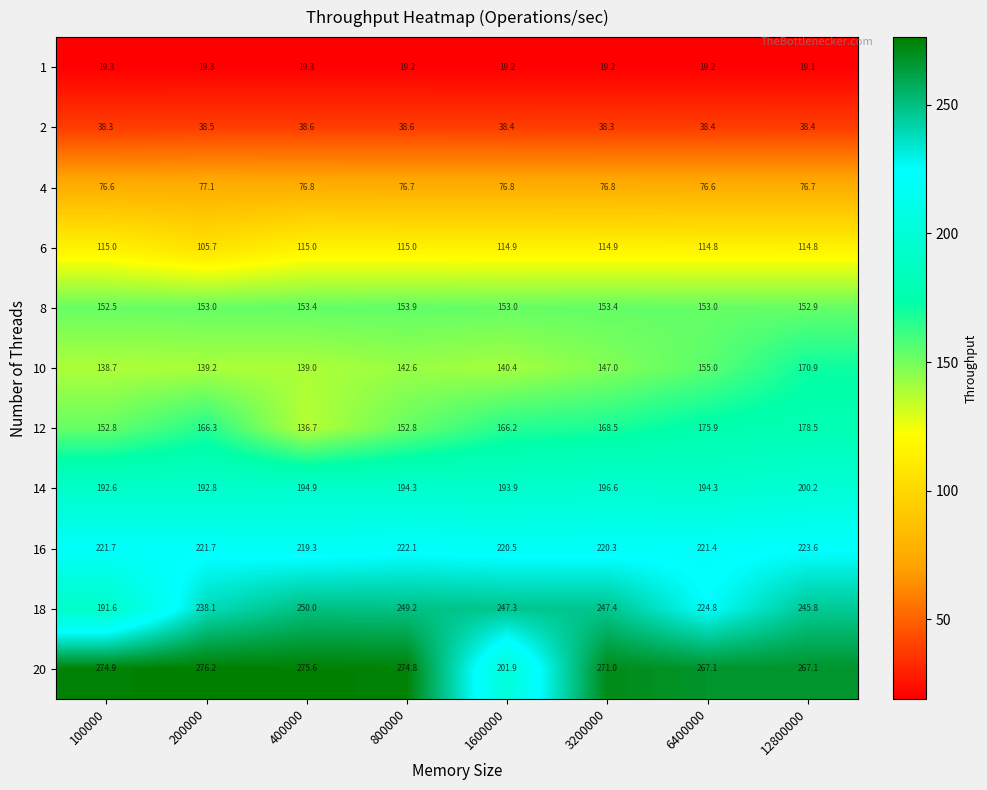

Which category has the lowest value across all series?

12800000